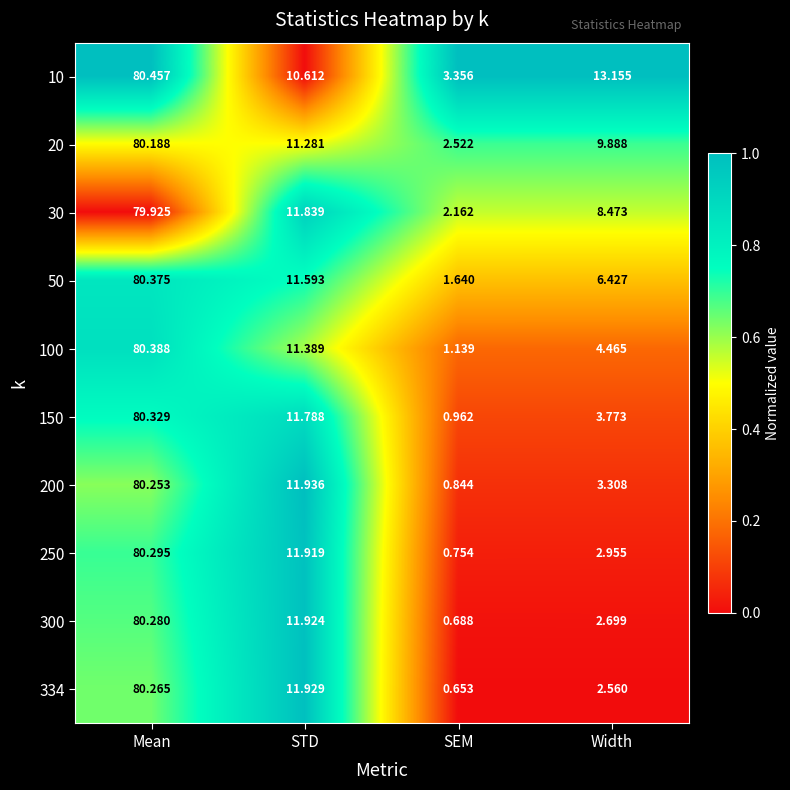

Rank the series at Width from lowest to highest value.

334, 300, 250, 200, 150, 100, 50, 30, 20, 10